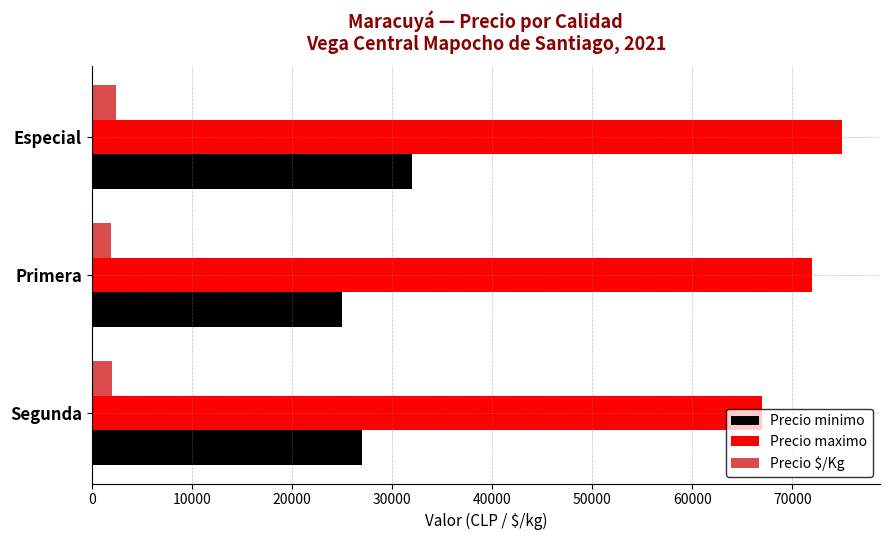

What is the sum of the Precio maximo values at Especial and Primera?

147000